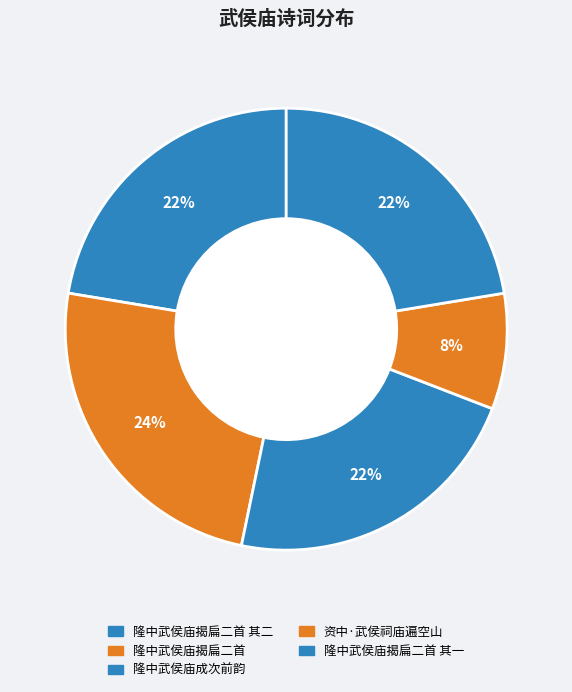

Which category has the smallest portion of the pie?

资中·武侯祠庙遍空山